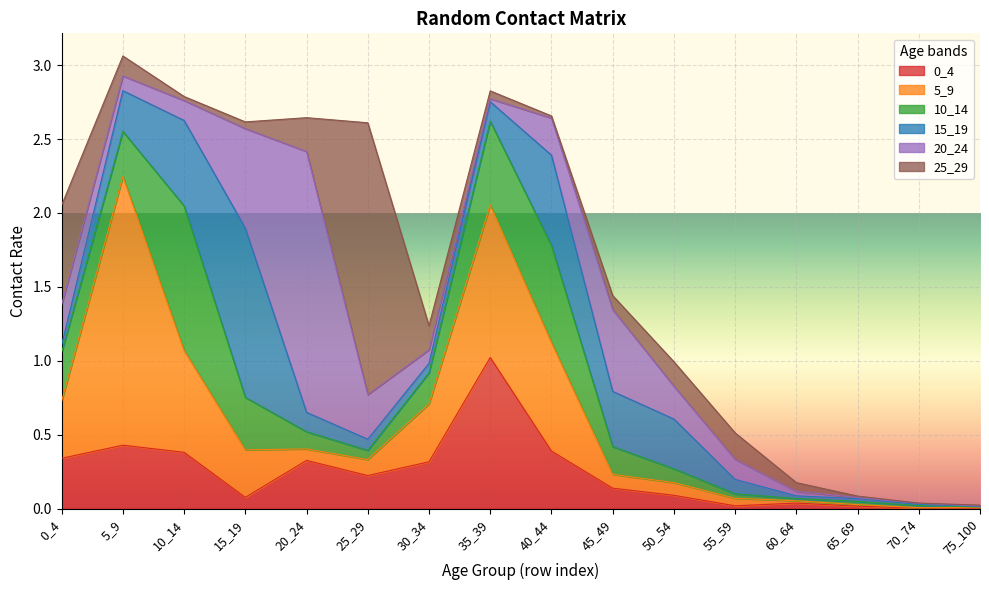

Reading left to right, transcribe all the data shown in this chart.

0_4: 0.3	0.4	0.4	0.1	0.3	0.2	0.3	1.0	0.4	0.1	0.1	0.0	0.0	0.0	0.0	0.0
5_9: 0.4	1.8	0.7	0.3	0.1	0.1	0.4	1.0	0.7	0.1	0.1	0.1	0.0	0.0	0.0	0.0
10_14: 0.3	0.3	1.0	0.4	0.1	0.1	0.2	0.6	0.7	0.2	0.1	0.0	0.0	0.0	0.0	0.0
15_19: 0.0	0.3	0.6	1.1	0.1	0.1	0.1	0.1	0.6	0.4	0.3	0.1	0.0	0.0	0.0	0.0
20_24: 0.3	0.1	0.1	0.7	1.8	0.3	0.1	0.0	0.3	0.6	0.2	0.1	0.0	0.0	0.0	0.0
25_29: 0.7	0.1	0.0	0.0	0.2	1.8	0.2	0.1	0.0	0.1	0.2	0.2	0.1	0.0	0.0	0.0